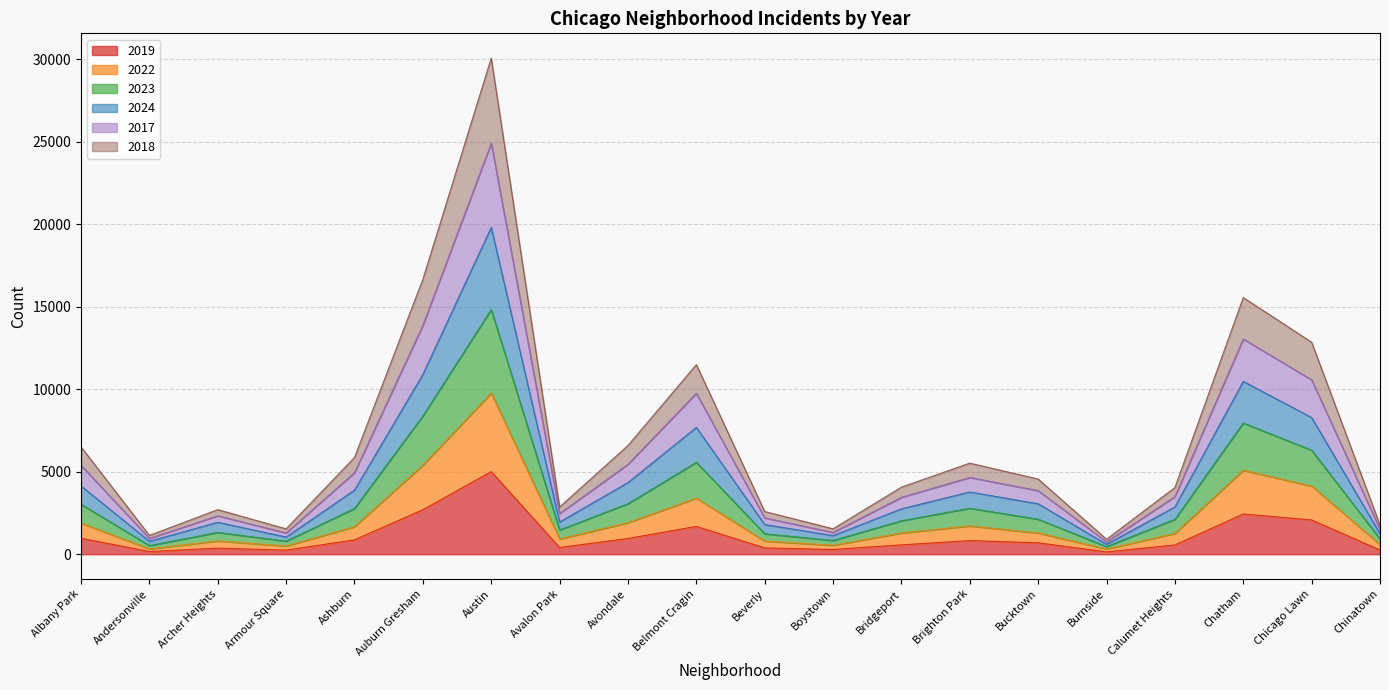

What is the sum of the 2019 values at Avalon Park and Albany Park?

1373